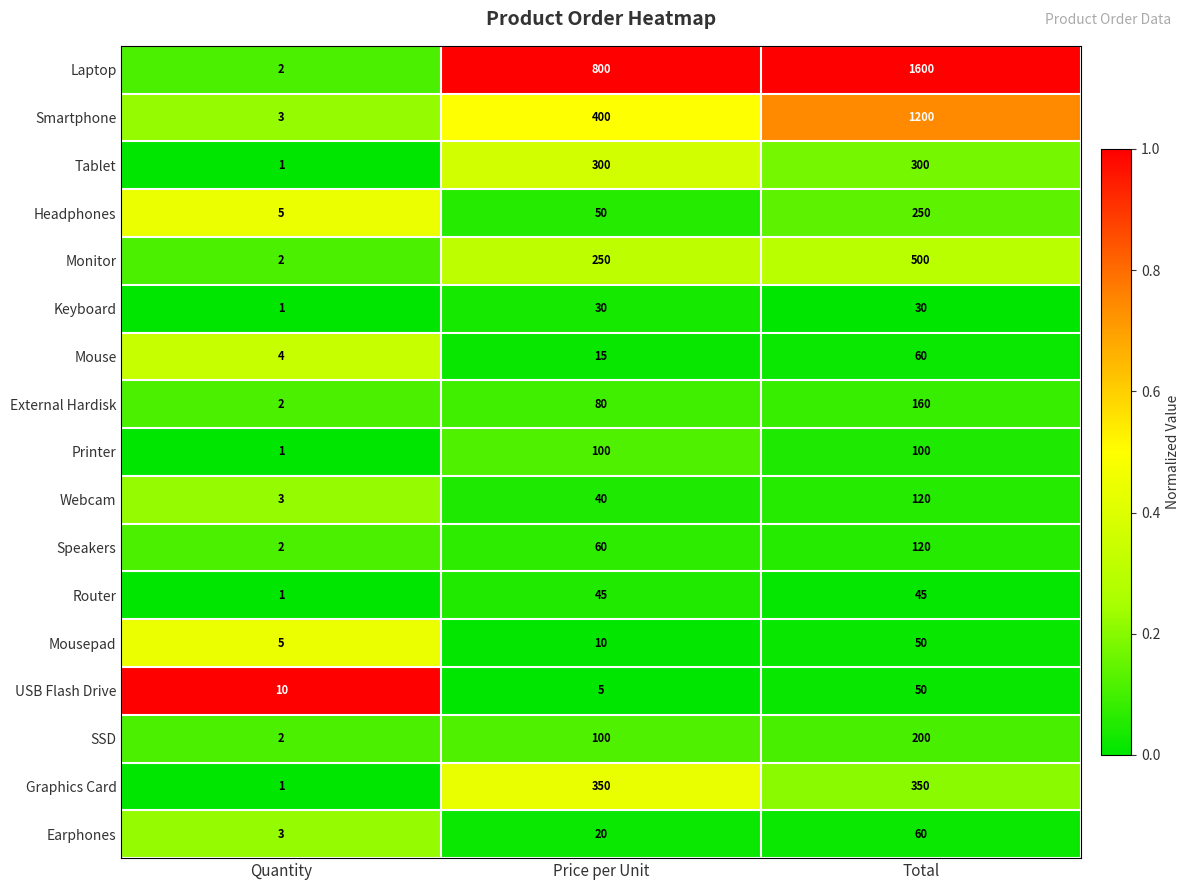

What is the sum of all Earphones values?

83